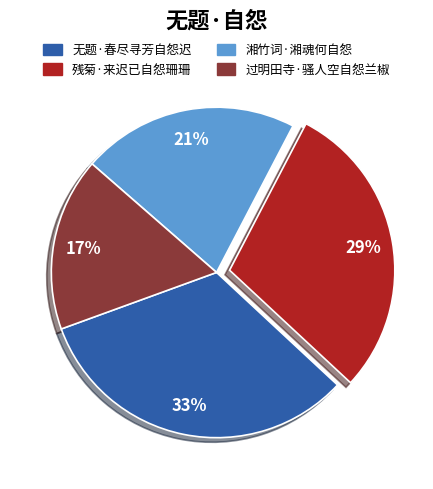

Does any single category account for the majority?

No